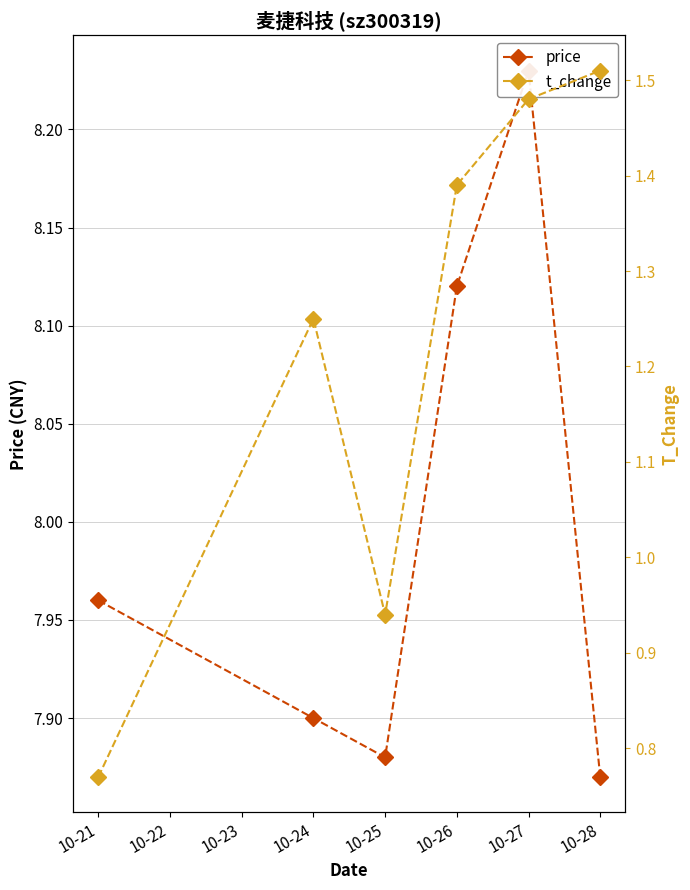

At which category does the chart reach its minimum across all series?

10-21